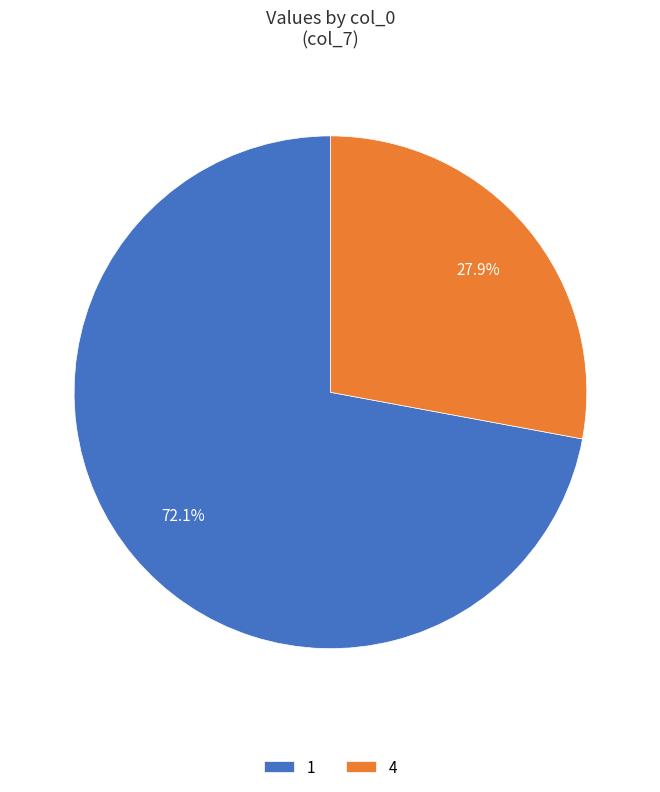

How many slices are in this pie chart?

2